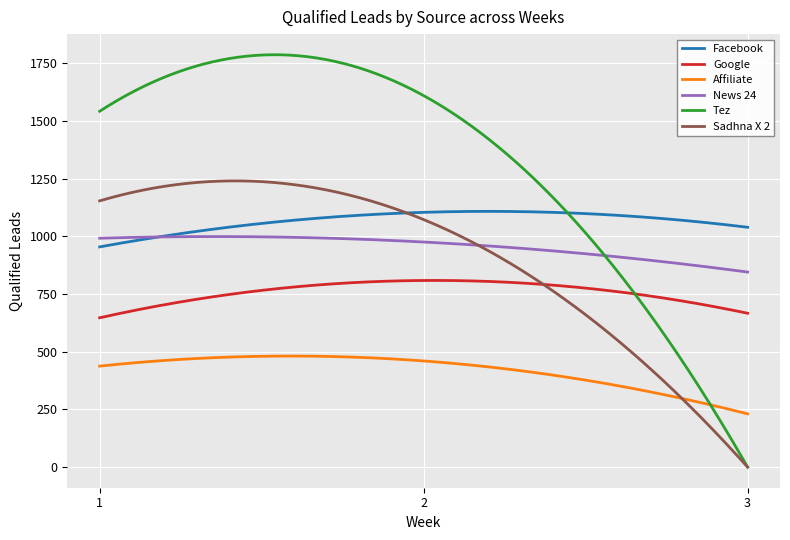

What is the maximum value shown in the chart?

1787.4